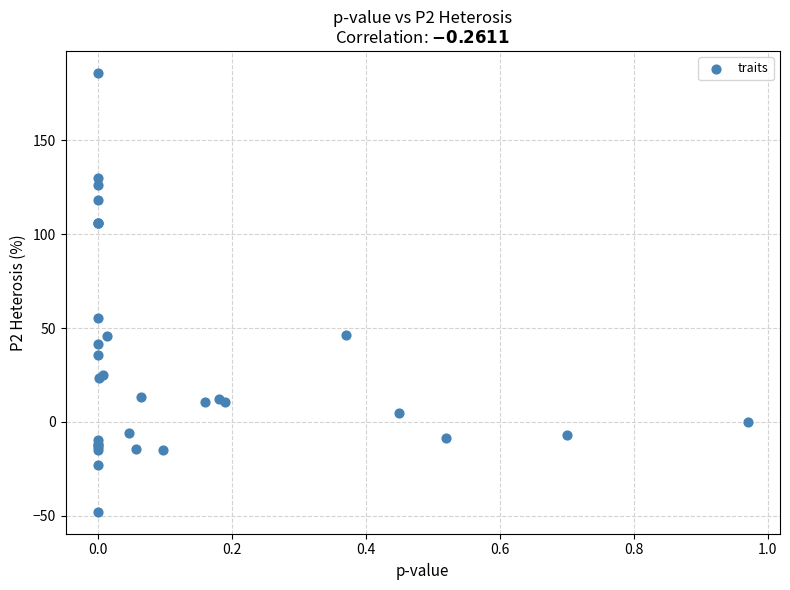

What Y value in the scatter plot is closest to 69?

55.4